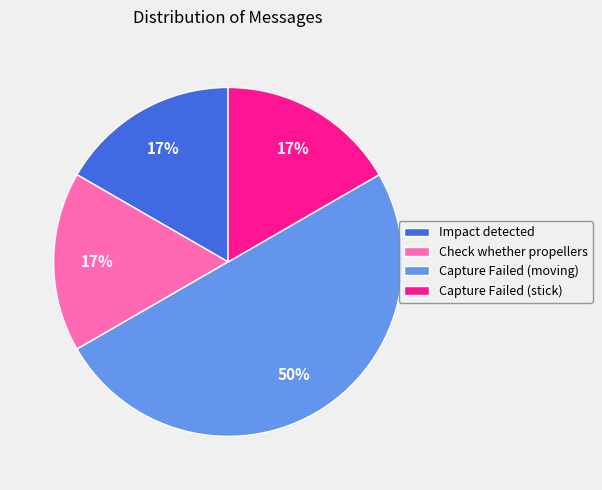

Does Check whether propellers account for over 50% of the chart?

No